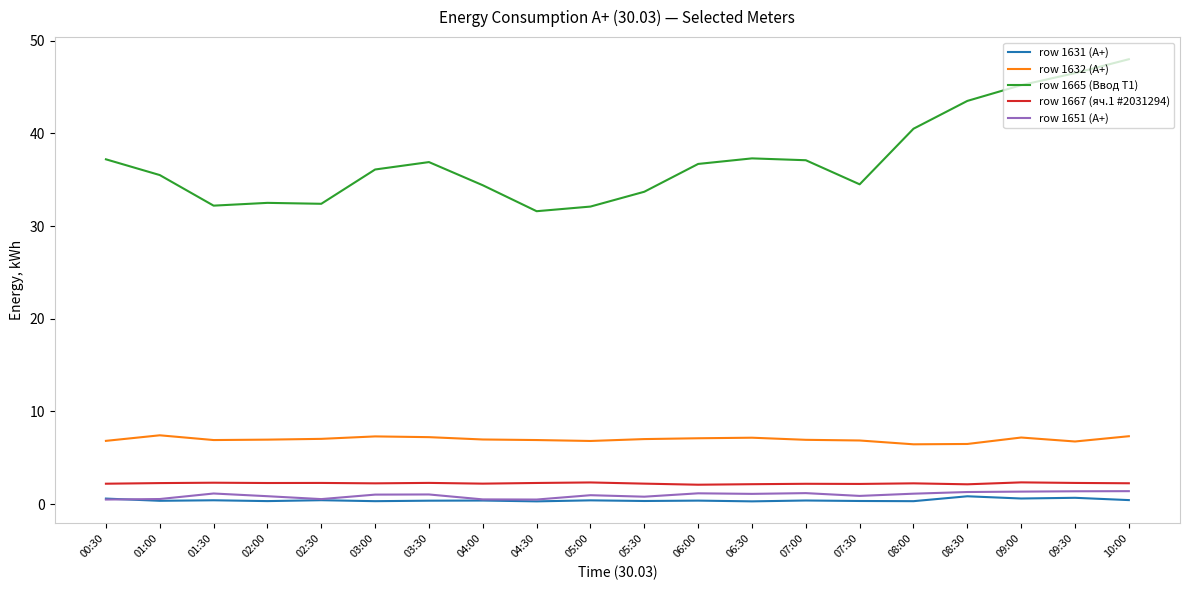

Which series has the largest total across all categories?

row 1665 (Ввод Т1)